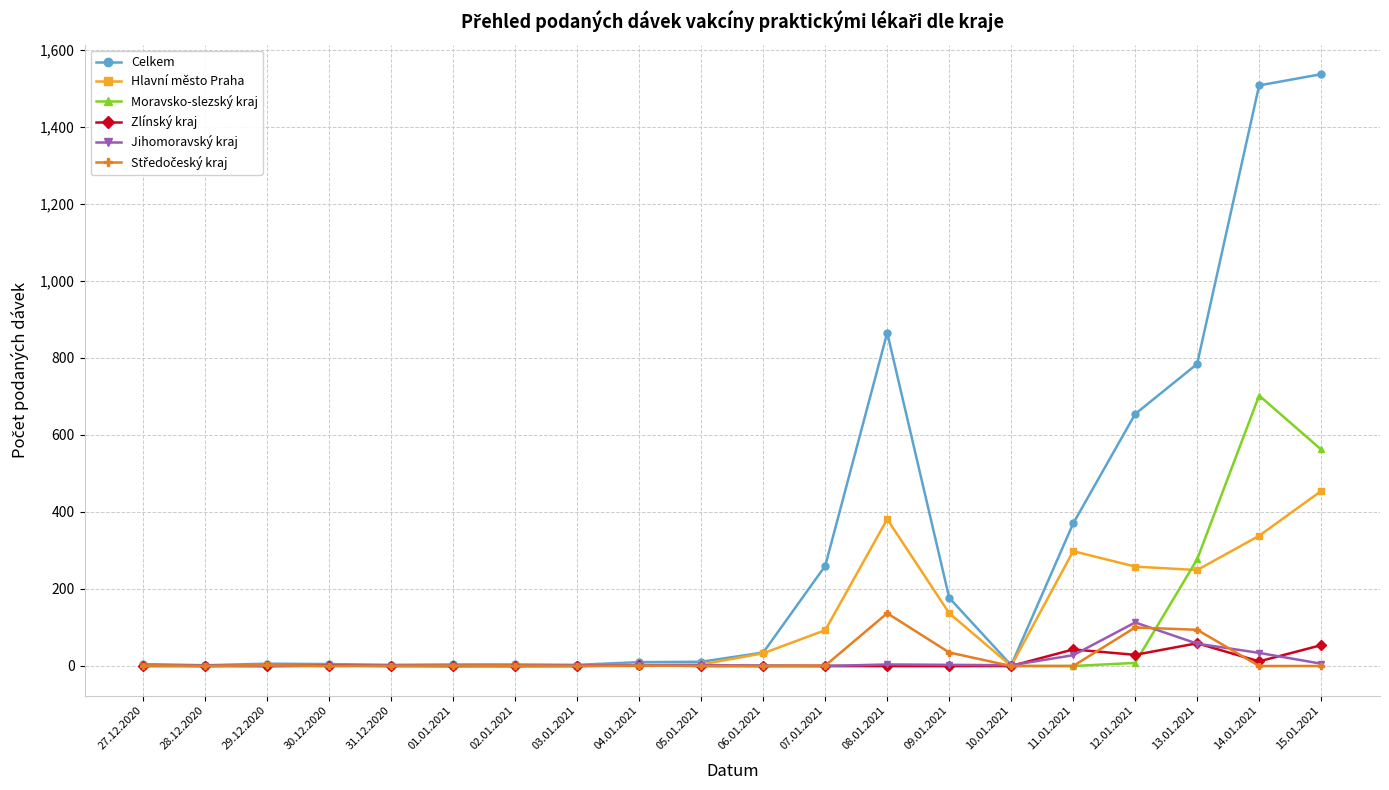

Which series has the widest spread of values?

Celkem